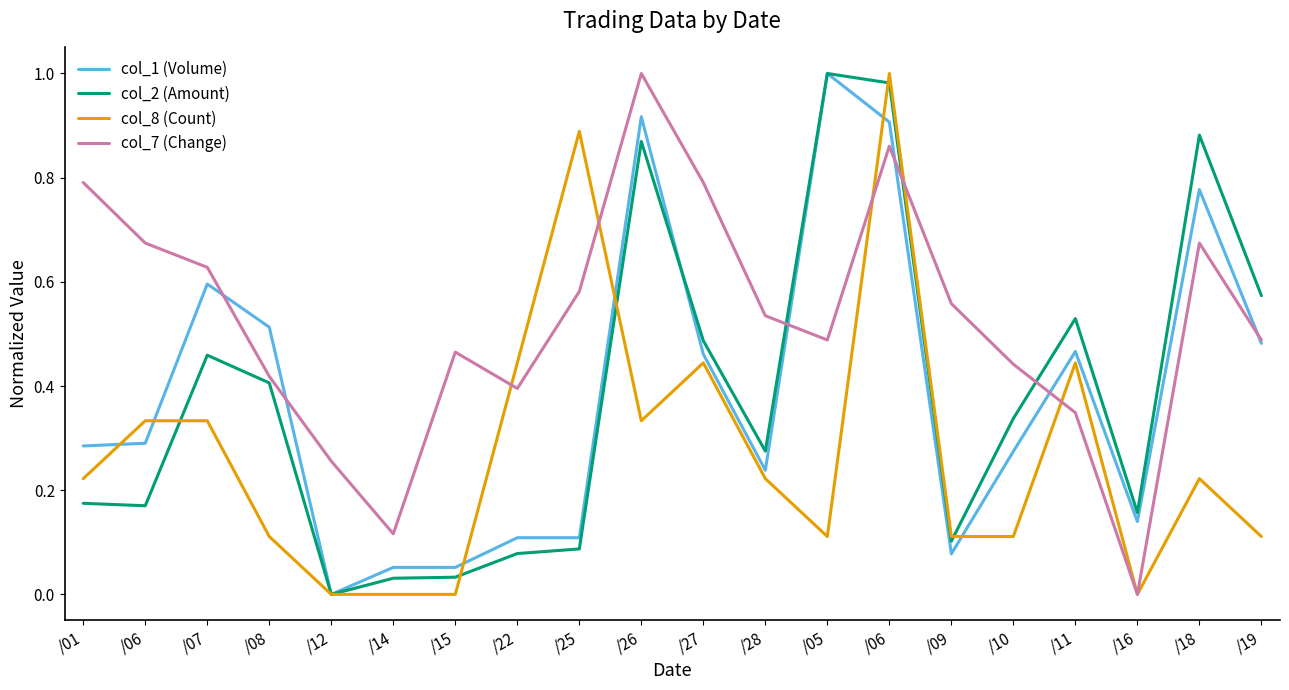

Is the value of col_8 (Count) at /06 greater than the value of col_1 (Volume) at /18?

No